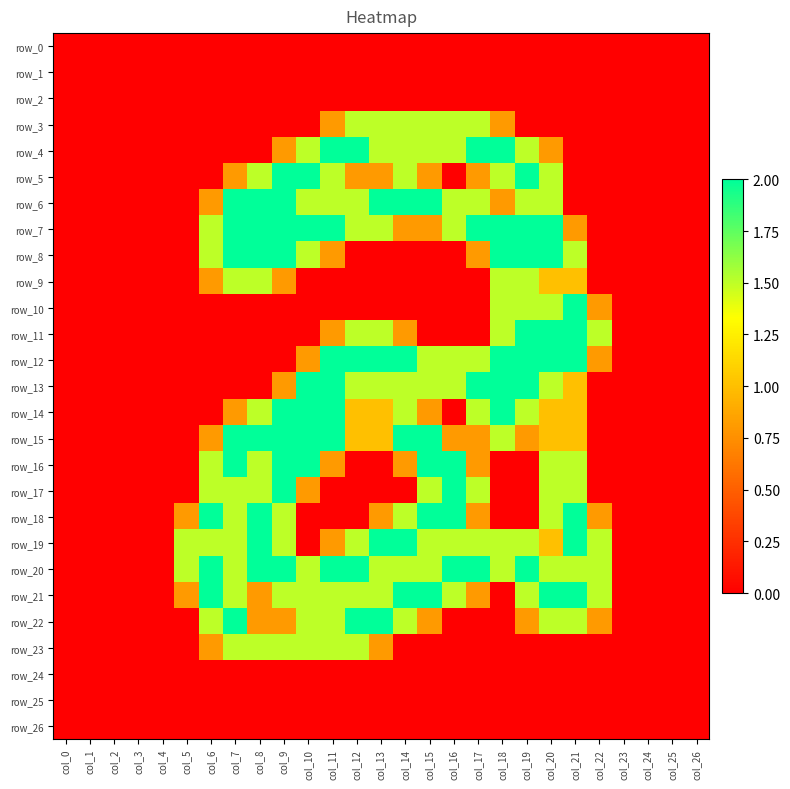

Is it true that row_3 equals 1.5 at col_12?

True